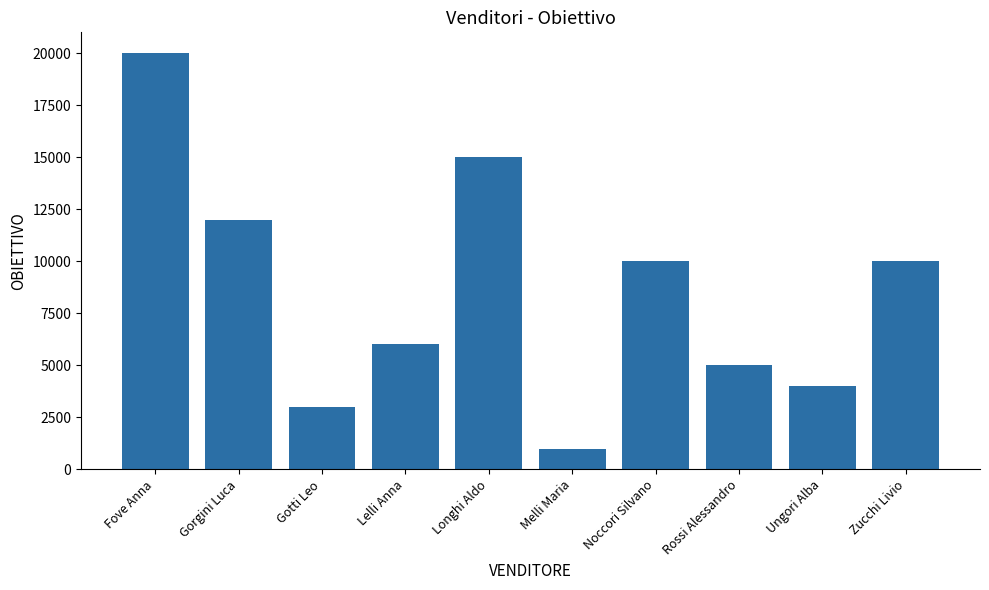

How many data points are less than 10000?

5